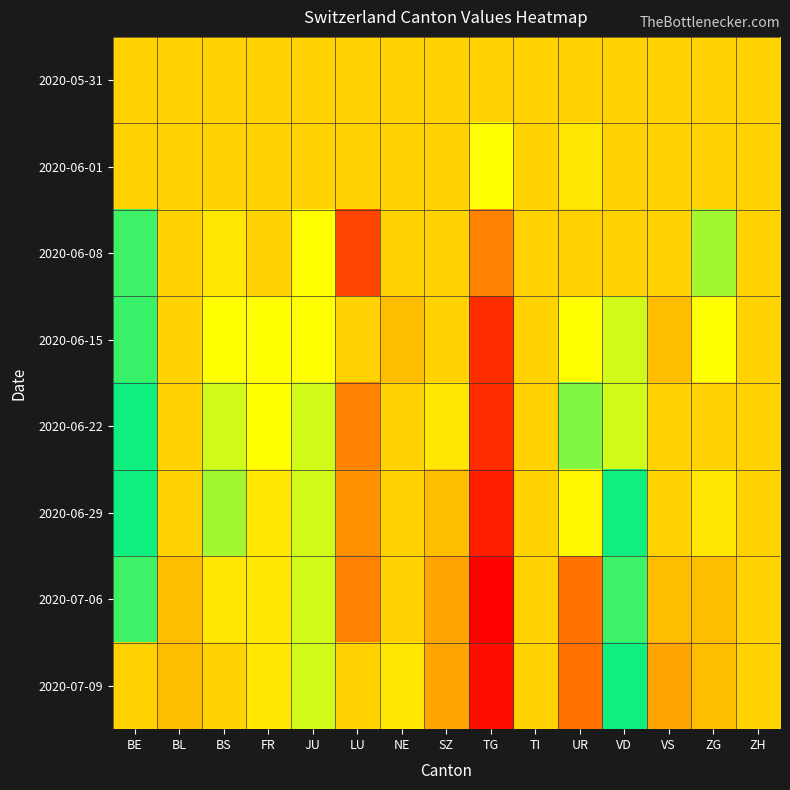

Between BL and TG, which is larger?

BL